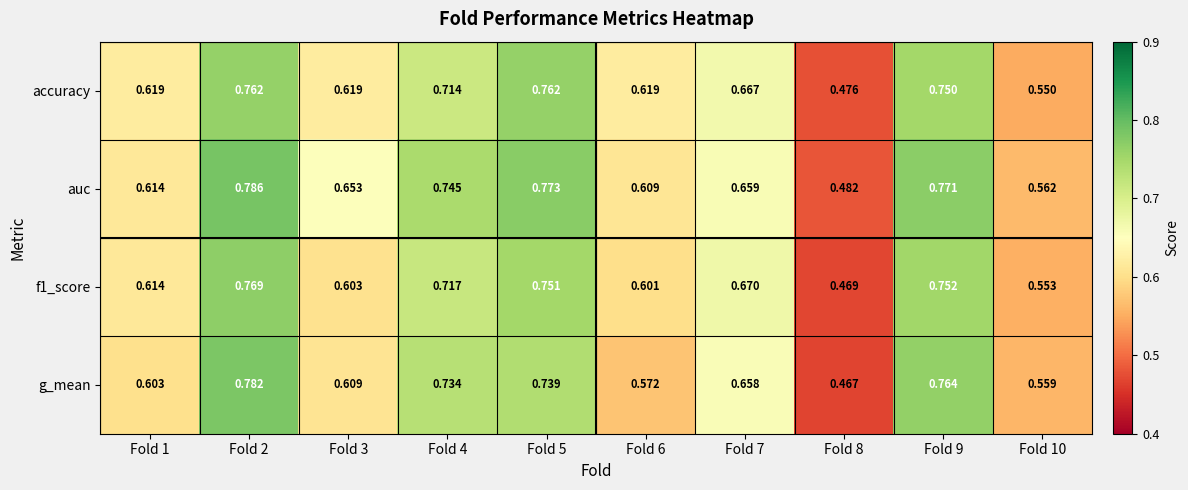

Which series has the largest total across all categories?

auc